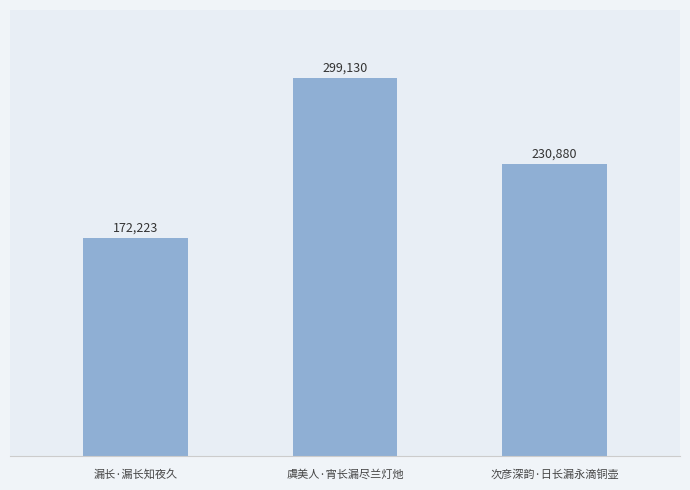

Which category has the lowest value across all series?

漏长·漏长知夜久